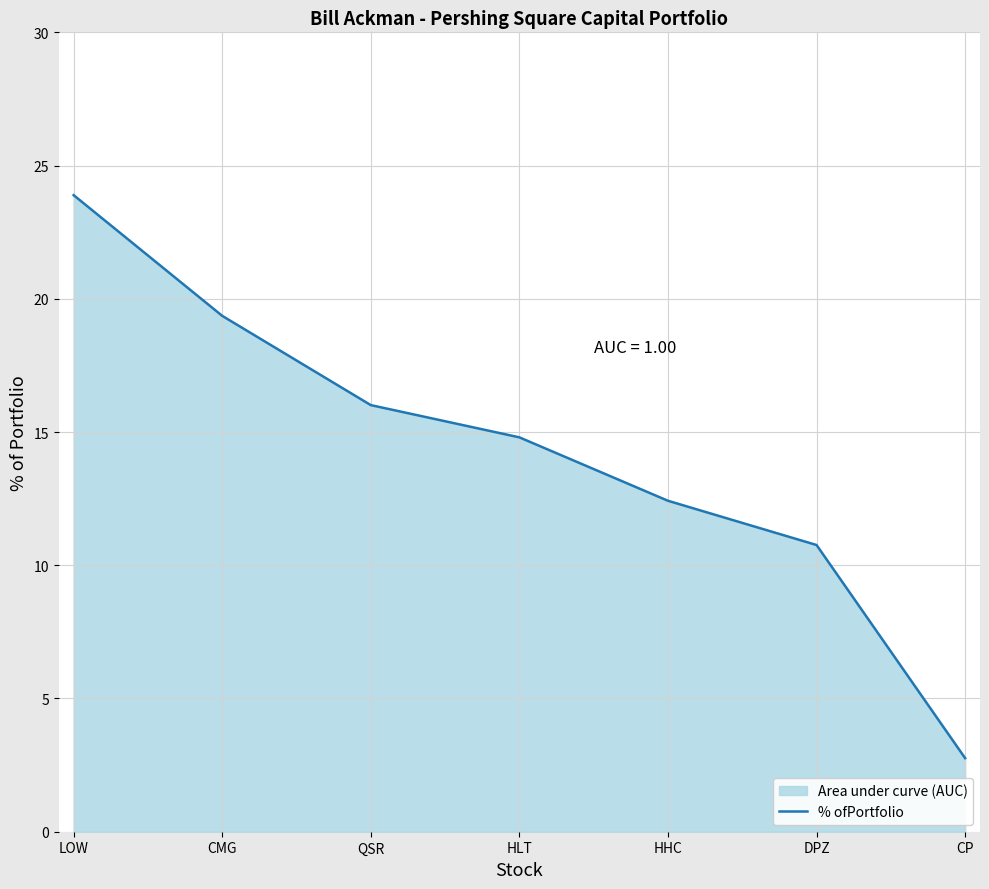

Which has a higher value, CMG or HHC?

CMG